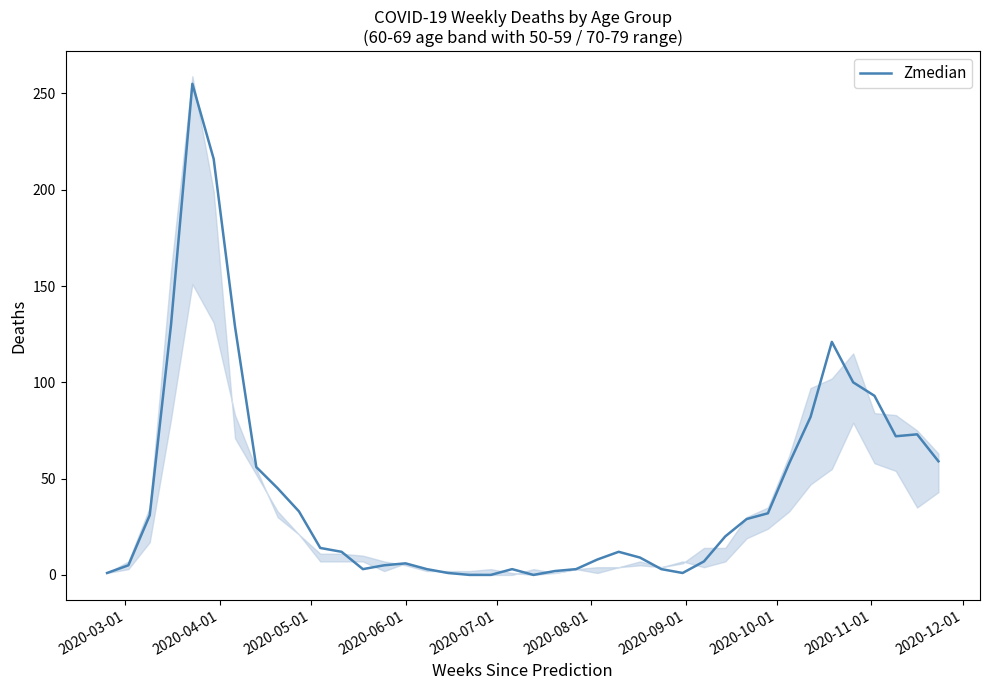

The chart shows a value of 5 at 22. True or false?

False